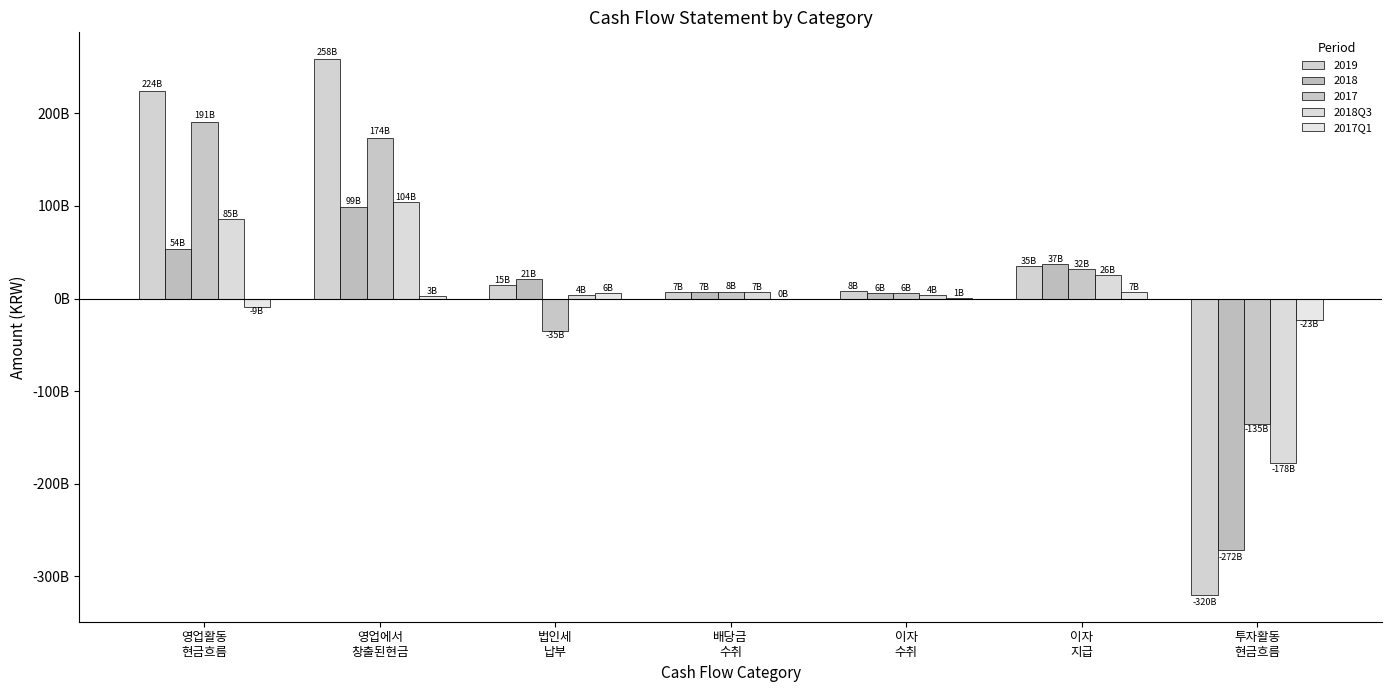

What is the label of the 4th bar from the right?

배당금
수취